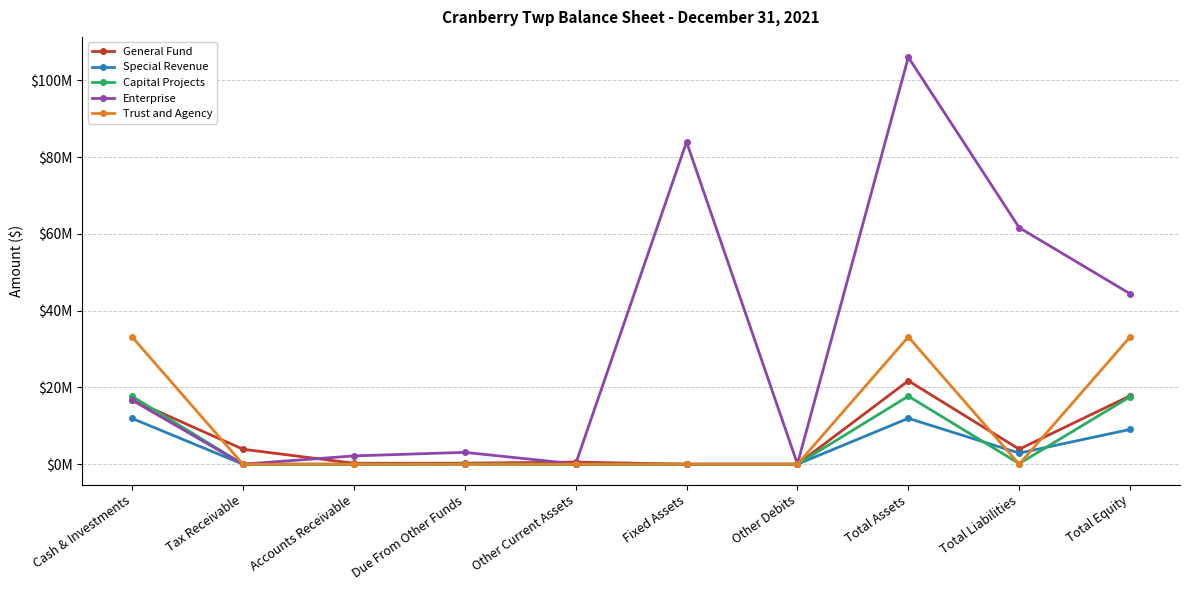

Between Other Current Assets and Total Assets, which series saw the biggest shift?

Enterprise